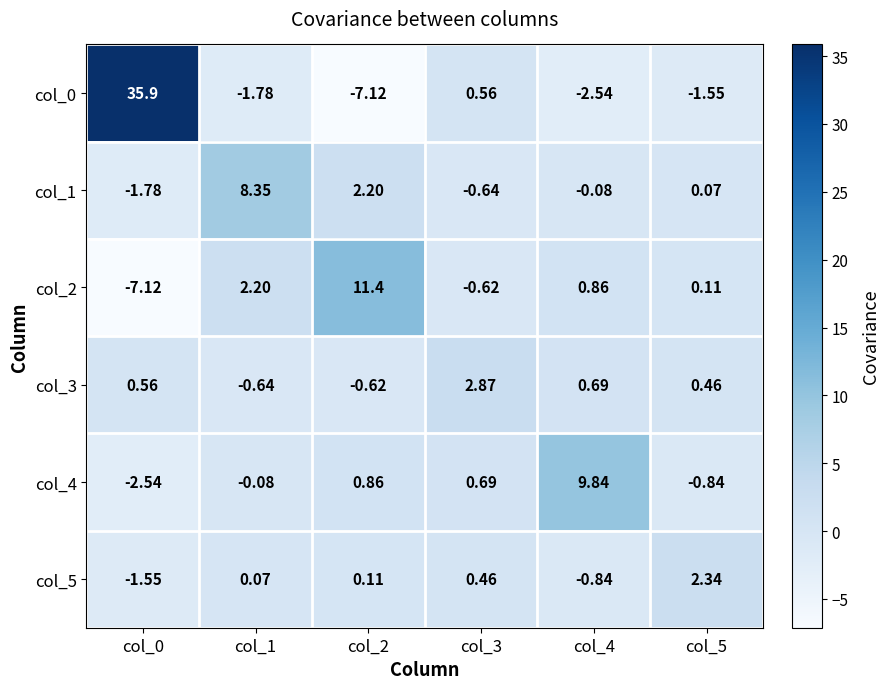

What is the minimum value shown in the chart?

-7.1